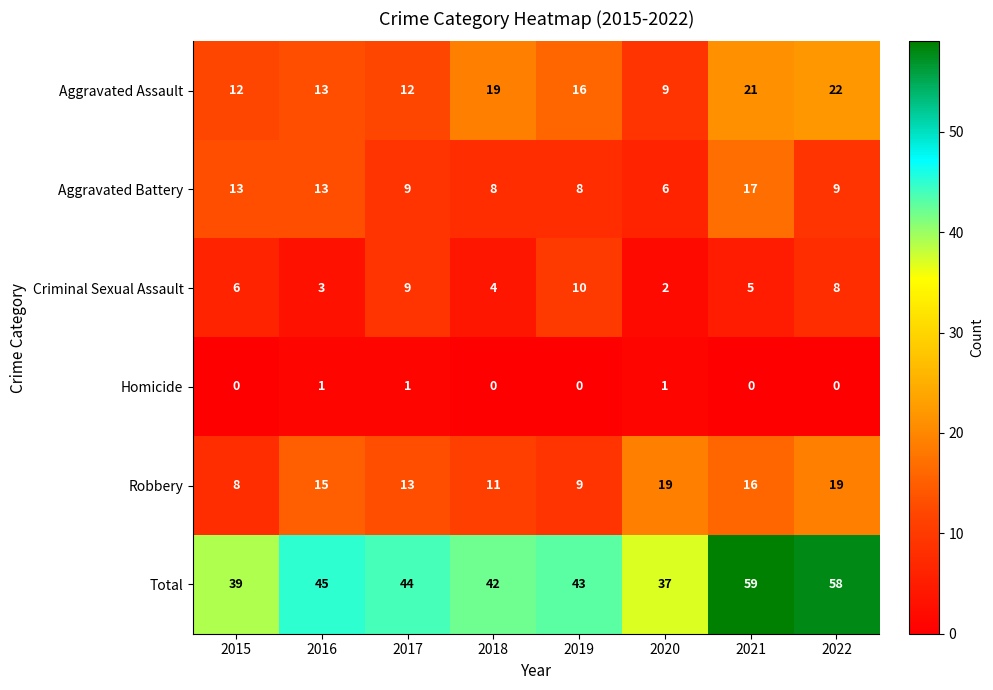

At which label does Aggravated Battery reach its minimum?

2020